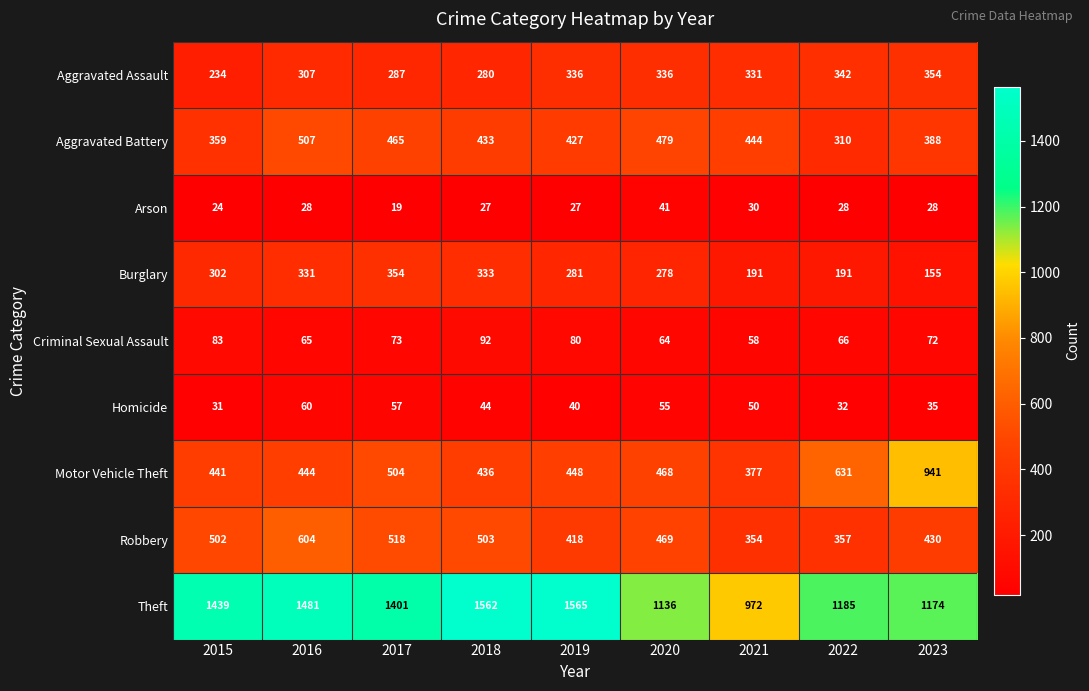

Which series has the widest spread of values?

Theft